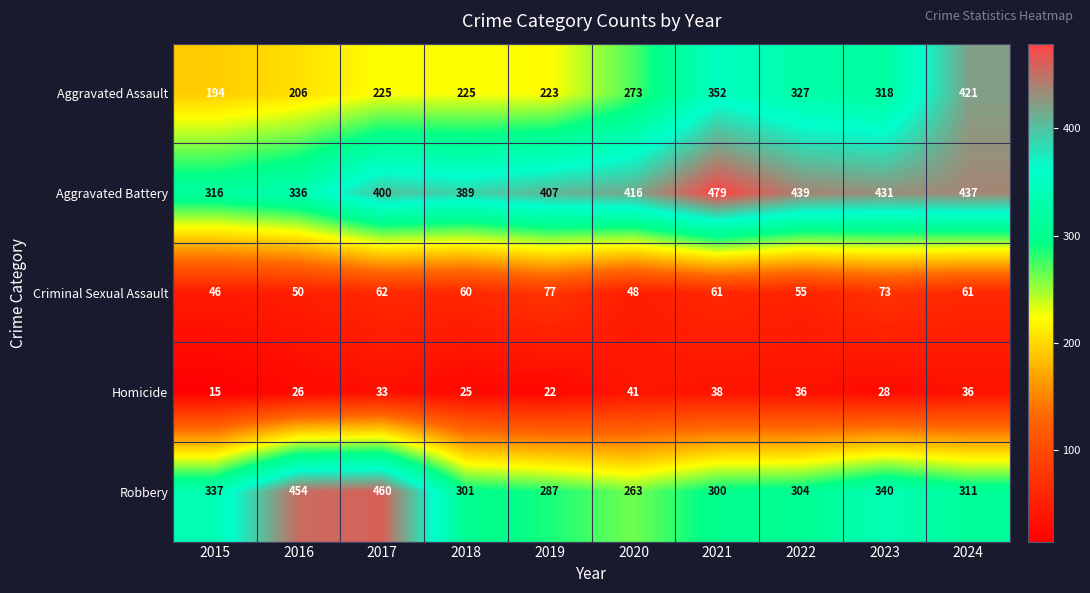

List the series in order of their peak value, highest first.

Aggravated Battery, Robbery, Aggravated Assault, Criminal Sexual Assault, Homicide